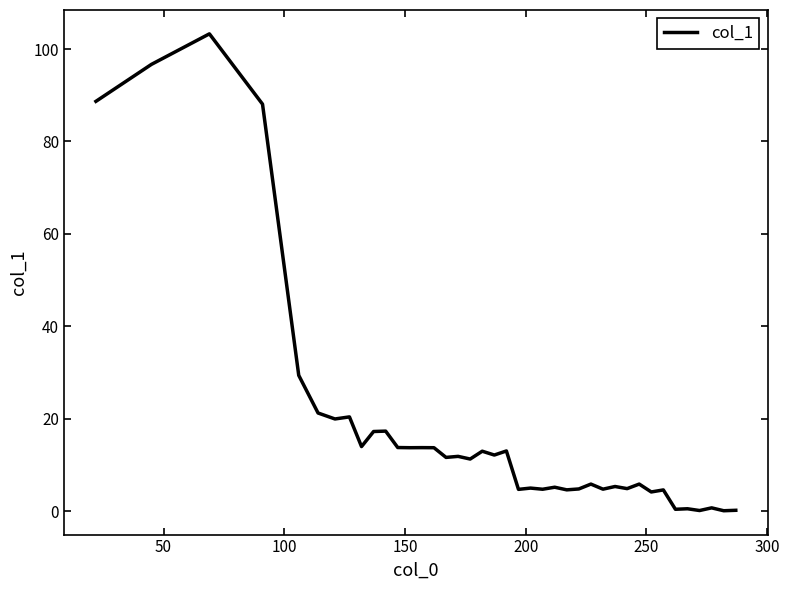

What is the difference between the maximum and minimum values?

103.2